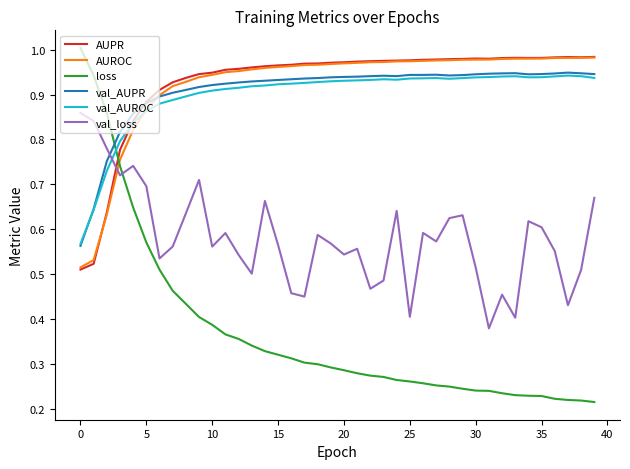

How many series are shown in this chart?

6